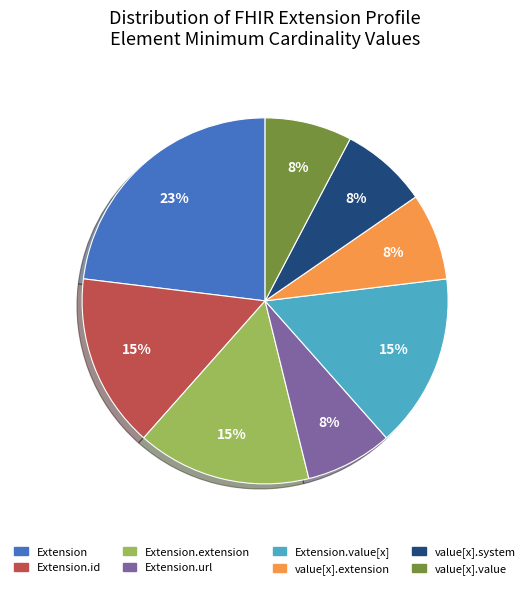

How many slices are in this pie chart?

8